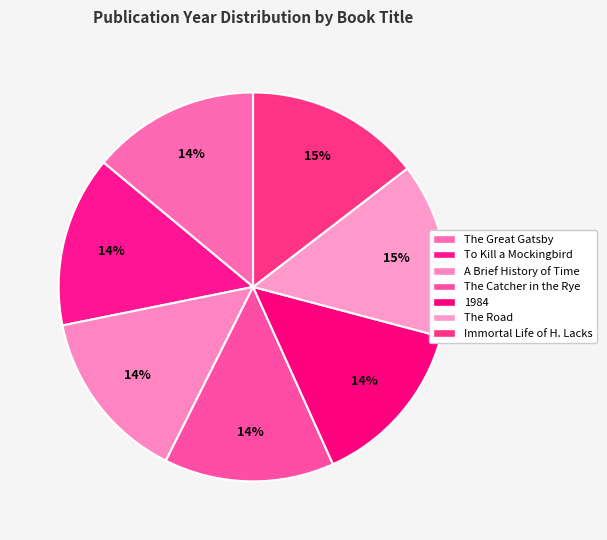

Is The Great Gatsby the majority of the pie?

No